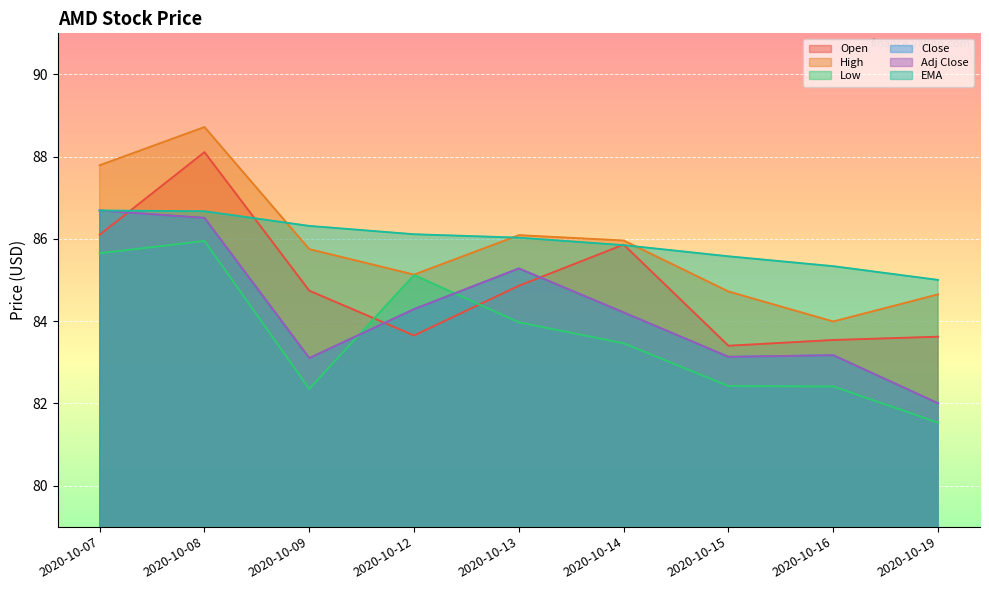

At which label does EMA reach its minimum?

2020-10-19